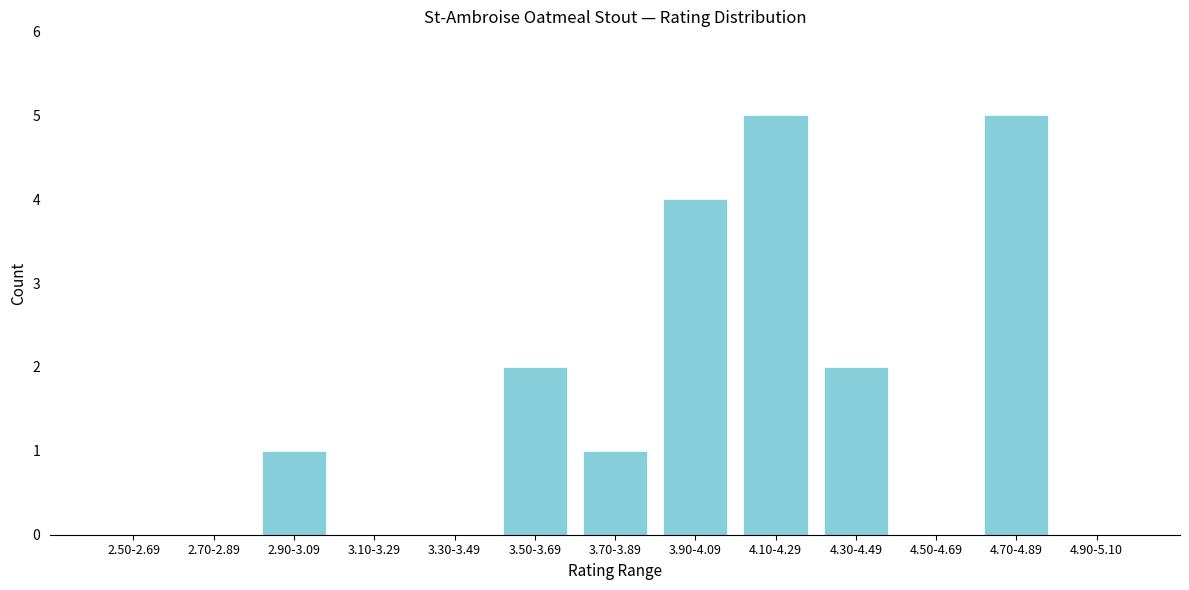

Reading left to right, list all the values displayed in this chart.

2.50-2.69=0	2.70-2.89=0	2.90-3.09=1	3.10-3.29=0	3.30-3.49=0	3.50-3.69=2	3.70-3.89=1	3.90-4.09=4	4.10-4.29=5	4.30-4.49=2	4.50-4.69=0	4.70-4.89=5	4.90-5.10=0